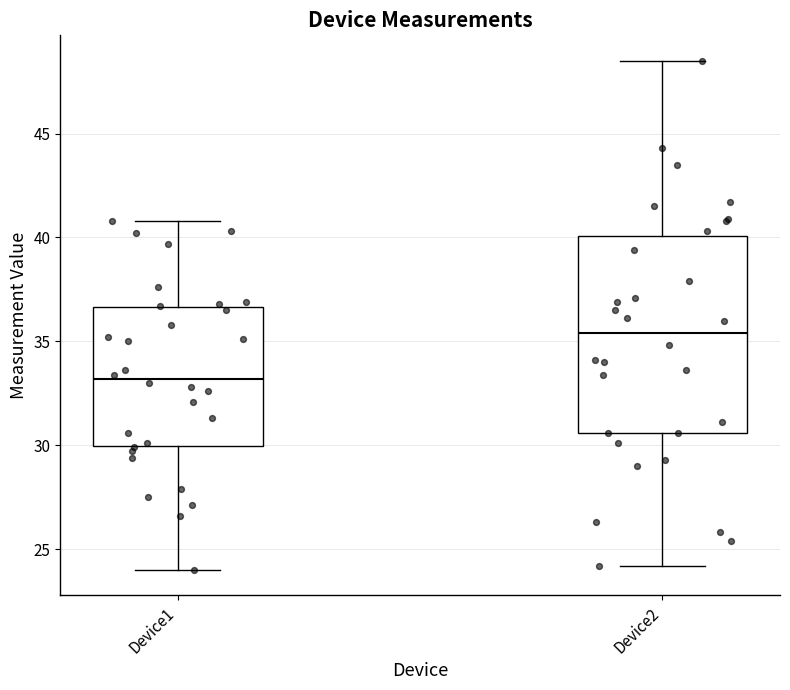

Reading left to right, transcribe this box plot: for each box, give where its median line is, the range the box spans, and where its two whiskers end, as read against the y-axis. The values are not printed on the chart, so give them approximately, as read against the axis.

Device1: median 33.0, box 30.0 to 36.5, whiskers 24.0 to 41.0
Device2: median 35.5, box 30.5 to 40.0, whiskers 24.0 to 48.5